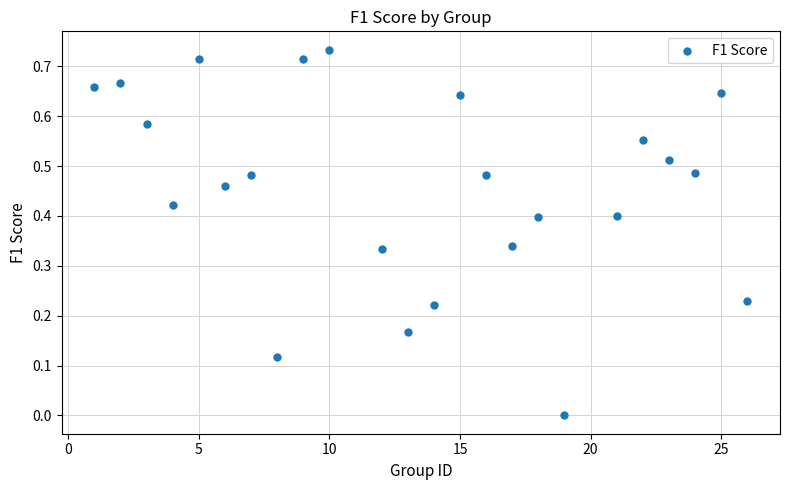

What is the range of X values (max minus min)?

25.0